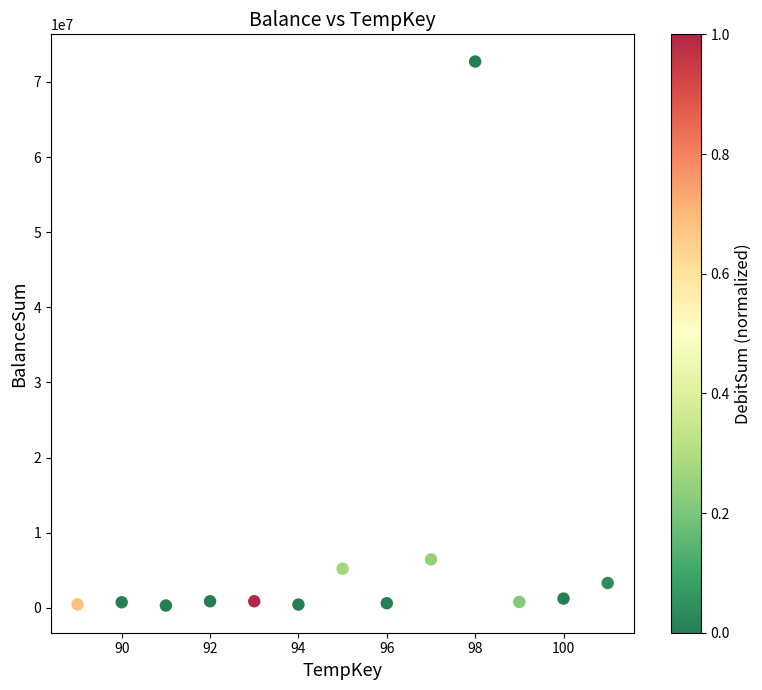

What Y value in the scatter plot is closest to 36515790?

6454238.3